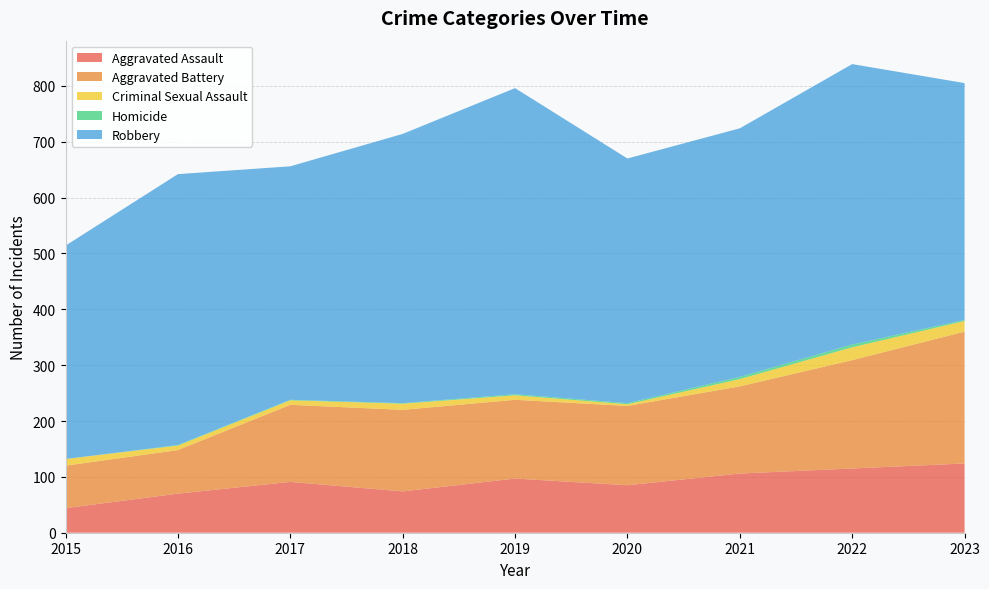

Reading left to right, transcribe all the data shown in this chart.

Aggravated Assault: 2015=44	2016=70	2017=91	2018=74	2019=97	2020=85	2021=106	2022=115	2023=124
Aggravated Battery: 2015=76	2016=78	2017=138	2018=146	2019=141	2020=142	2021=156	2022=194	2023=236
Criminal Sexual Assault: 2015=12	2016=8	2017=8	2018=11	2019=8	2020=3	2021=13	2022=23	2023=19
Homicide: 2015=0	2016=1	2017=1	2018=1	2019=2	2020=2	2021=4	2022=5	2023=2
Robbery: 2015=382	2016=485	2017=418	2018=482	2019=548	2020=438	2021=445	2022=502	2023=424